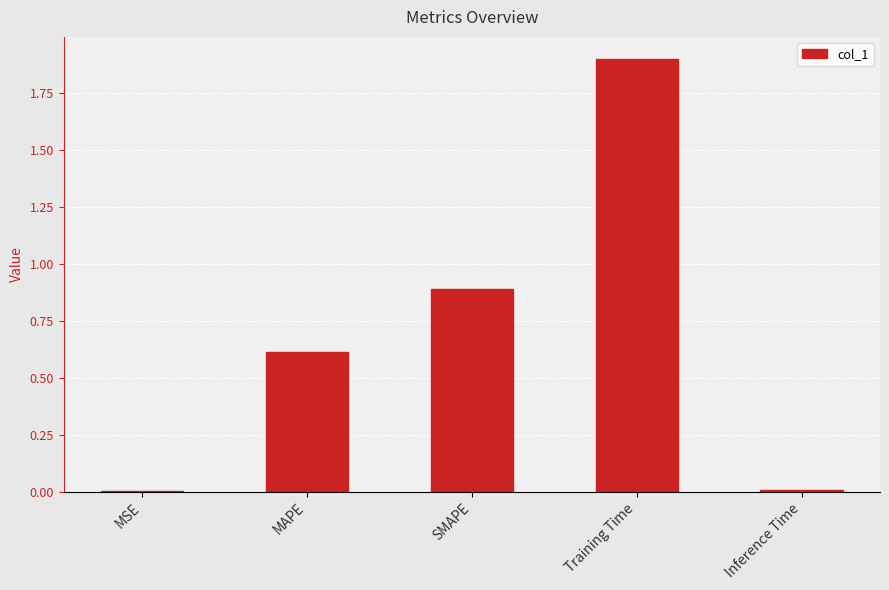

Are the bars grouped side by side (vs. stacked)?

No